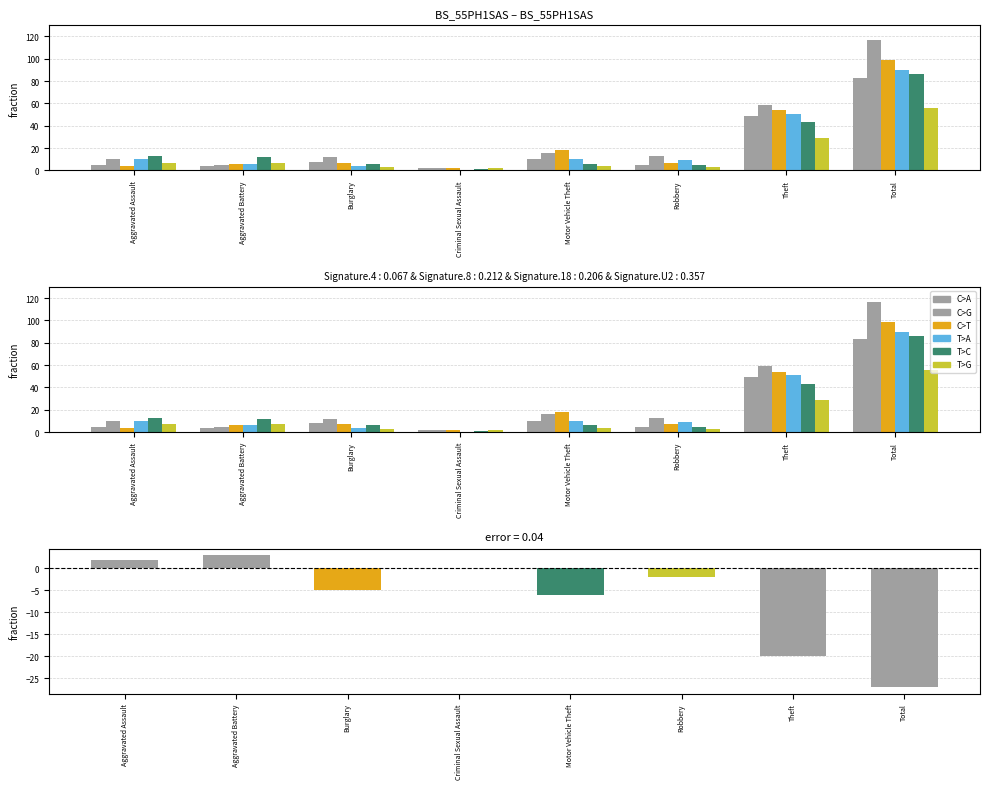

The value at Criminal Sexual Assault is 0. True or false?

True